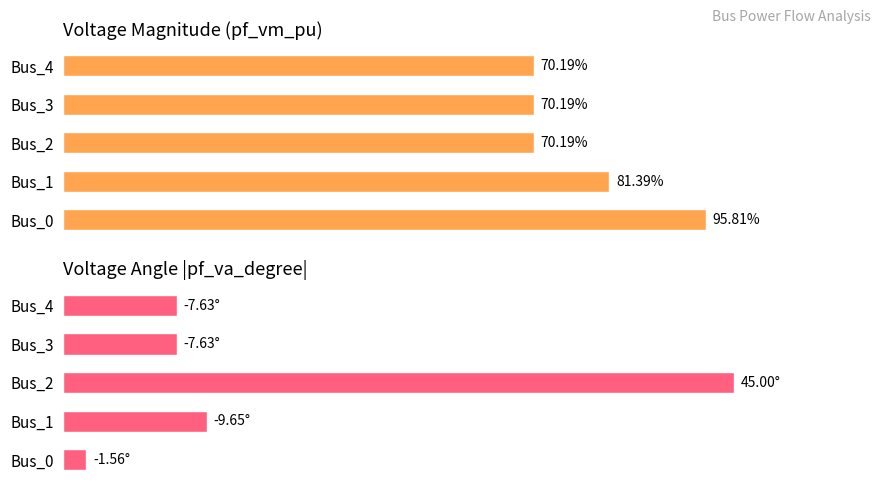

Which series has the largest total across all categories?

pf_vm_pu